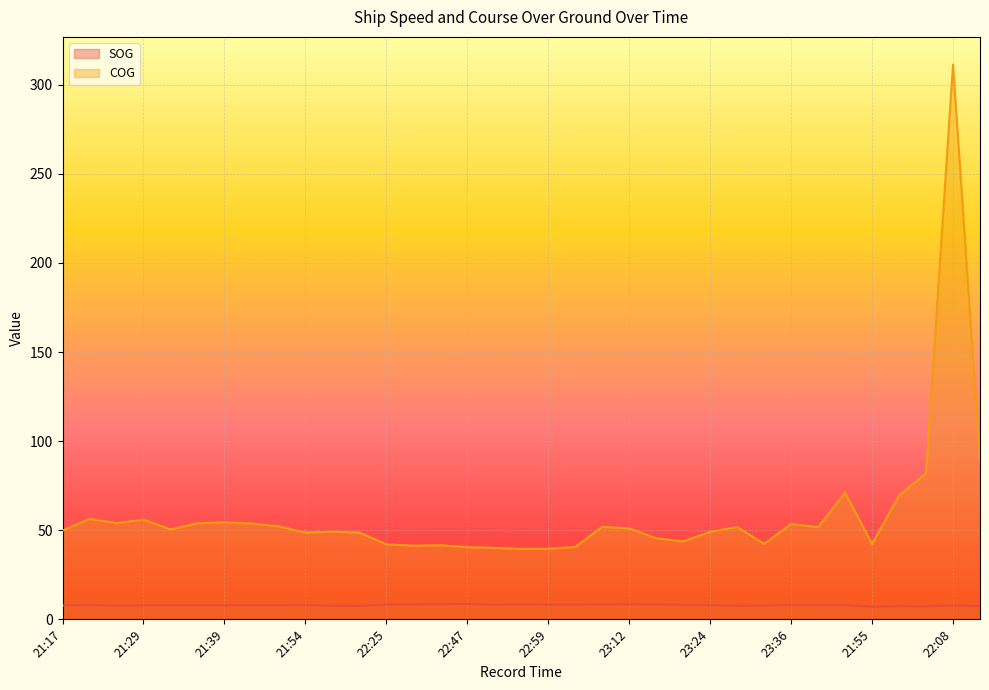

At which category is the sum across all series the highest?

22:08